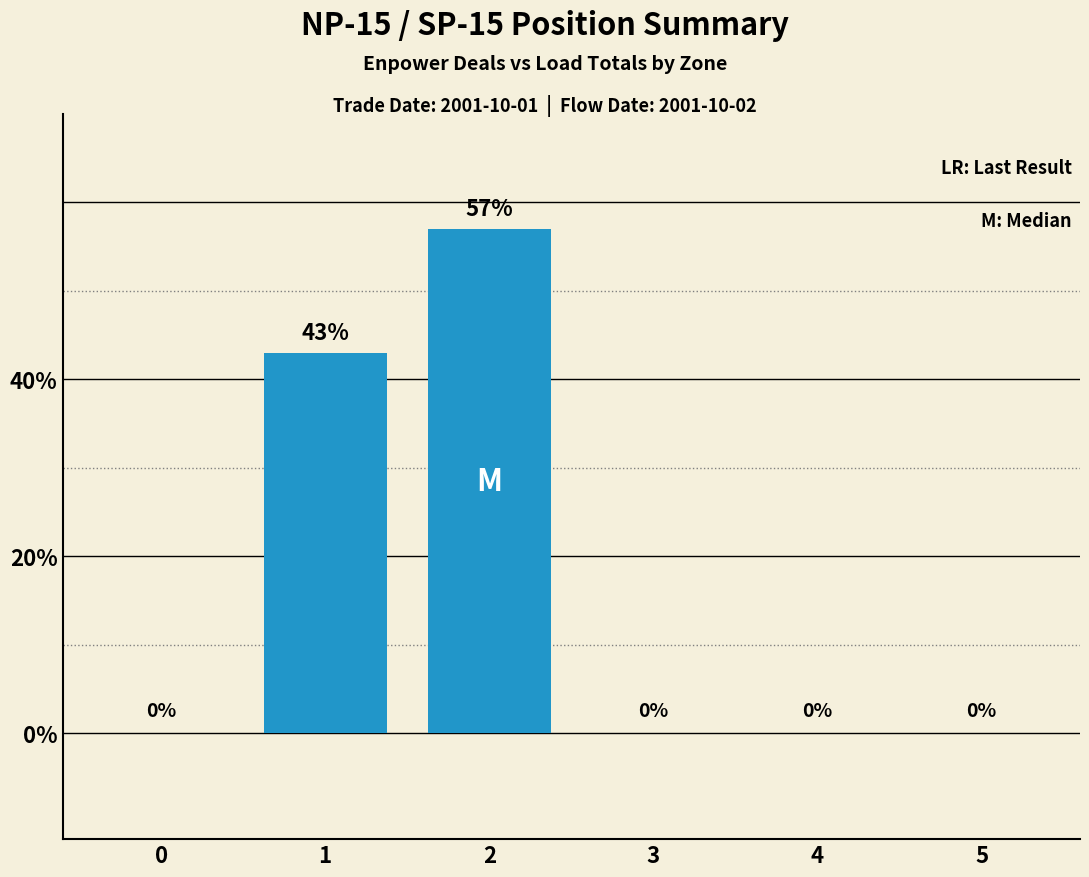

Count the number of values greater than 0.

2